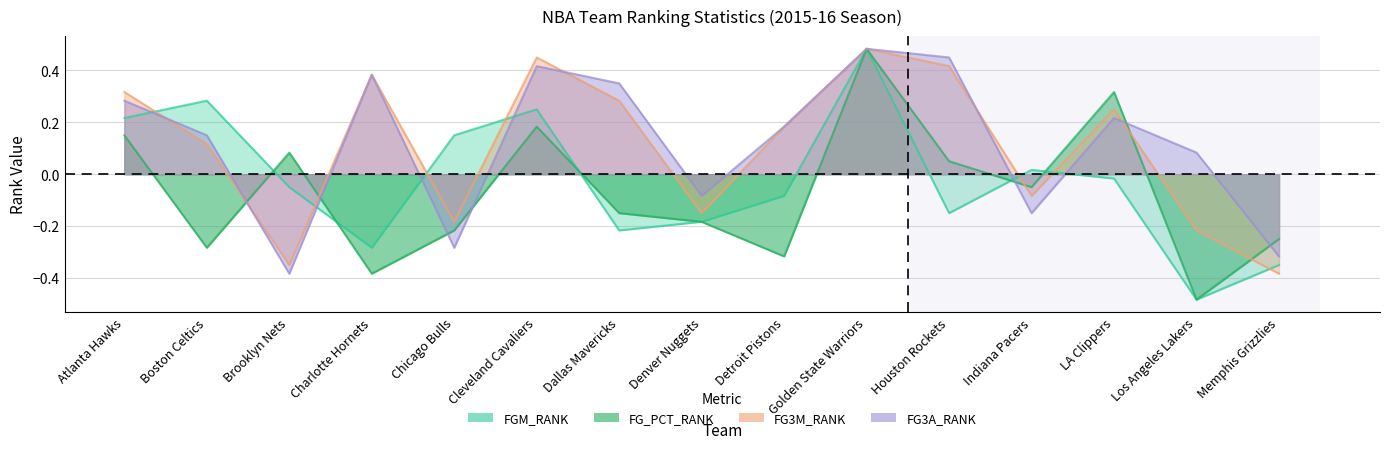

What is the approximate value of FG3M_RANK at Detroit Pistons?

0.2